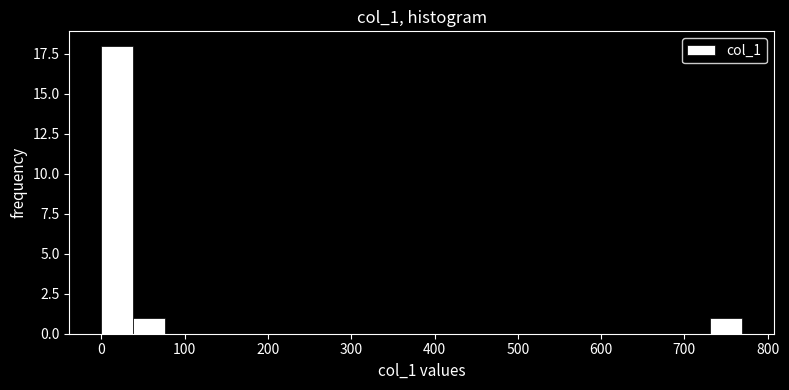

Read against the x-axis, roughly where is the centre of the tallest bar?

20